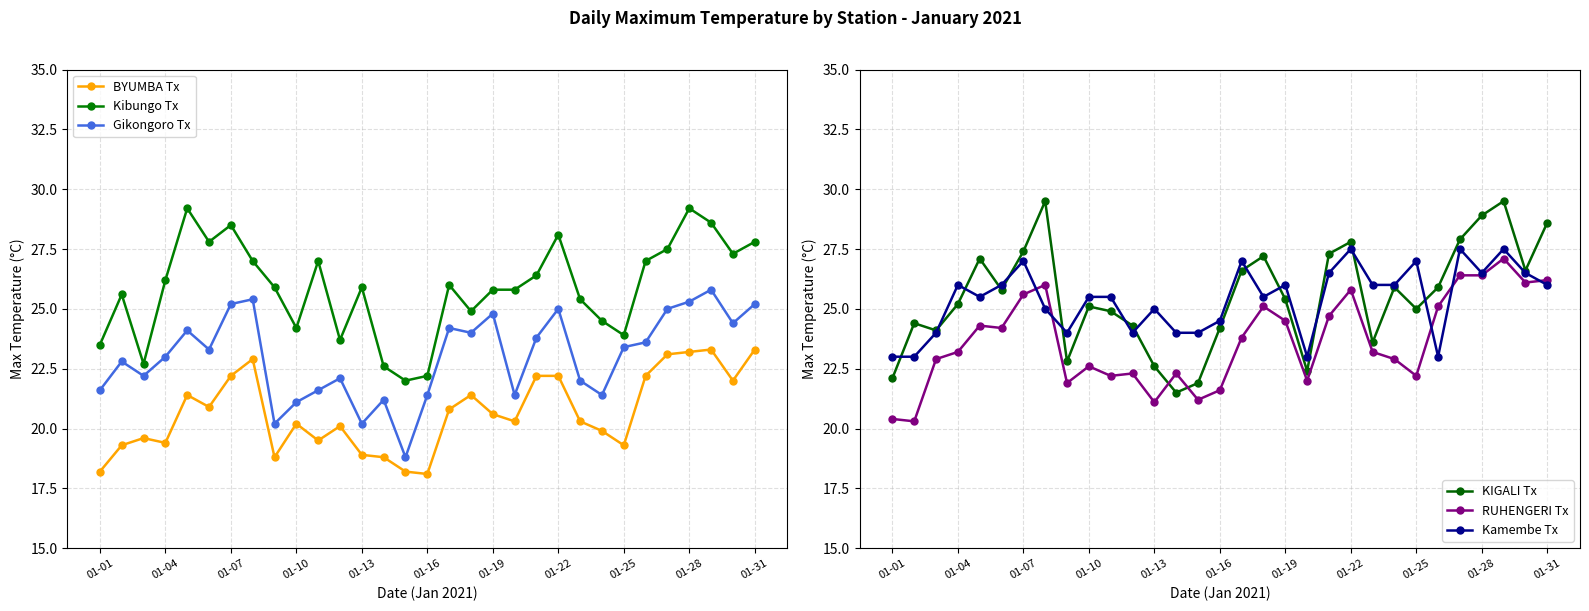

Is it true that Gikongoro Tx equals 25.0 at 01-22?

True